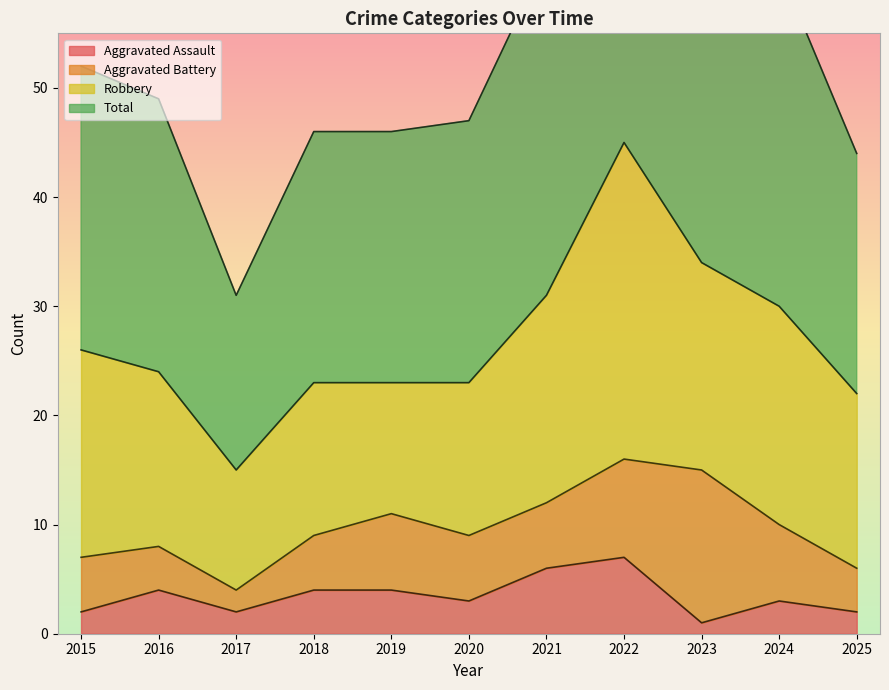

True or false: Total and Aggravated Assault intersect in this chart.

False